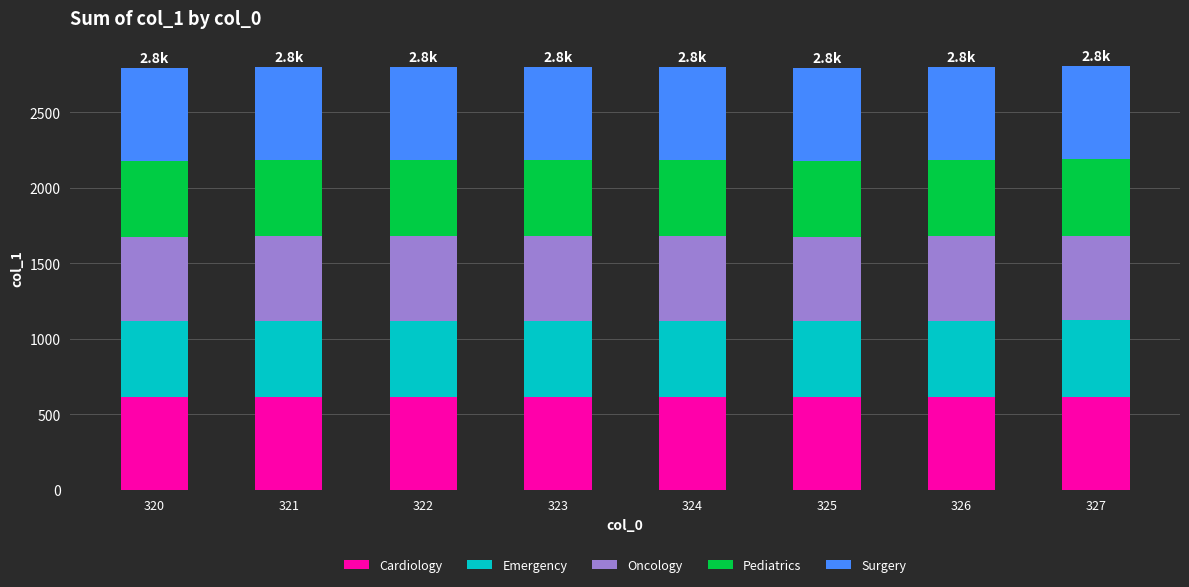

What is the minimum value for Cardiology?

615